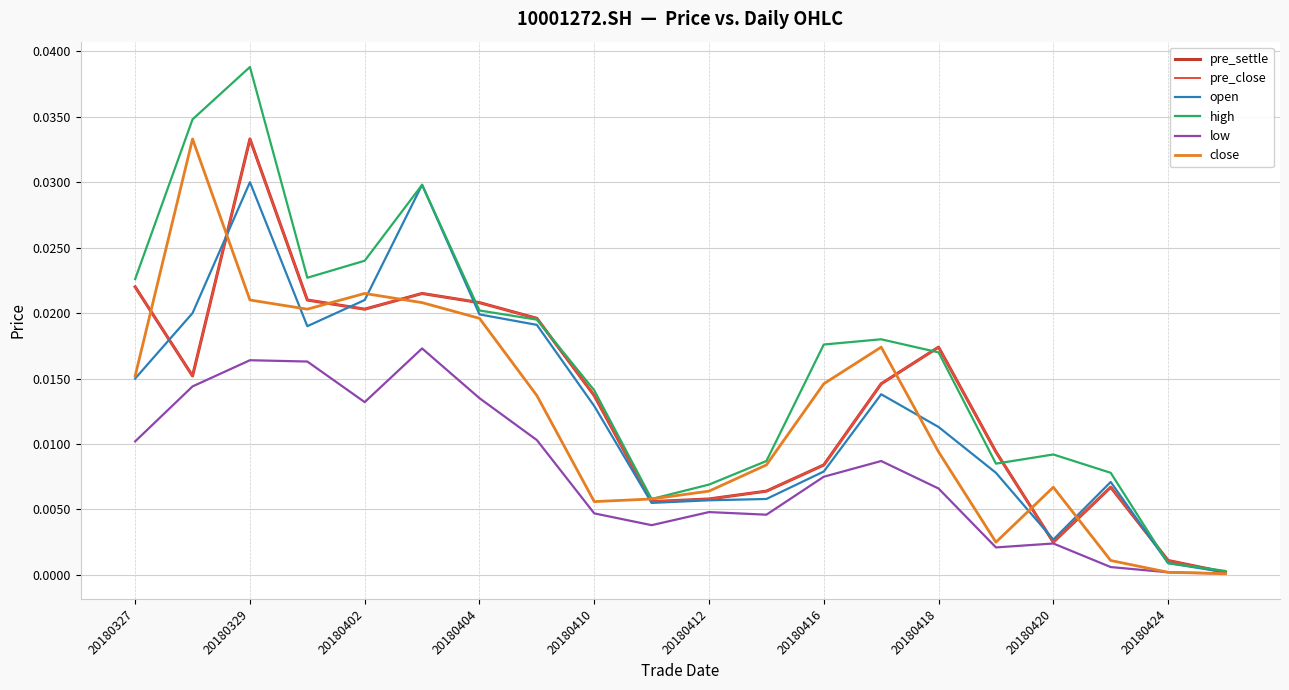

Does the chart display data point markers on the line(s)?

No